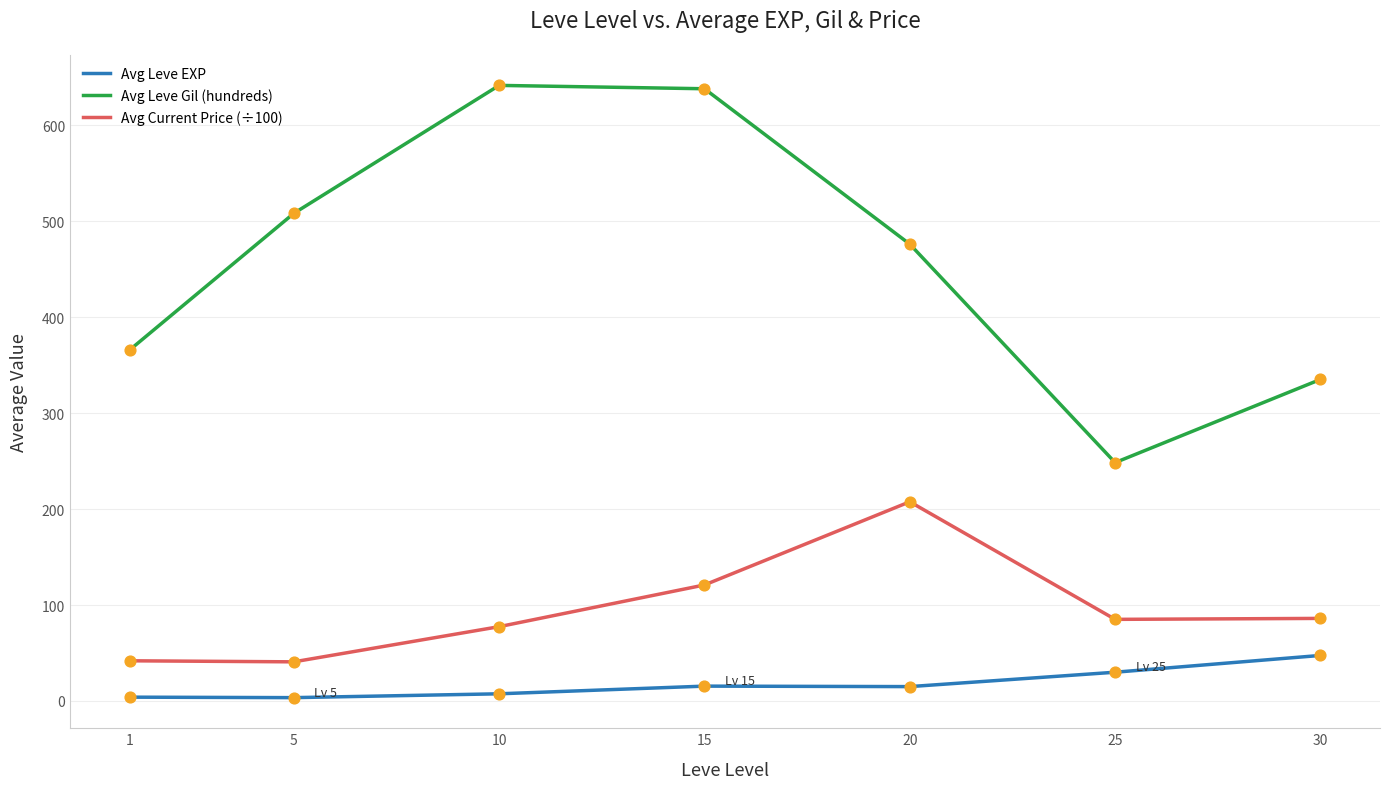

What are all the series names shown in the legend?

Avg Leve EXP, Avg Leve Gil (hundreds), Avg Current Price (÷100)